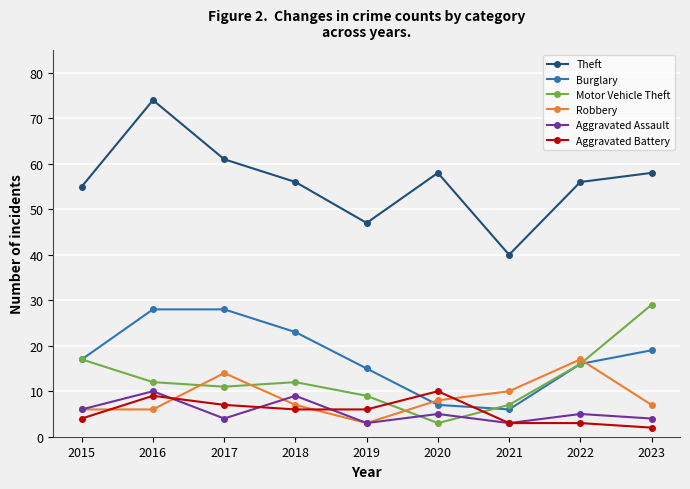

How many values in the Aggravated Battery series are below 6?

4